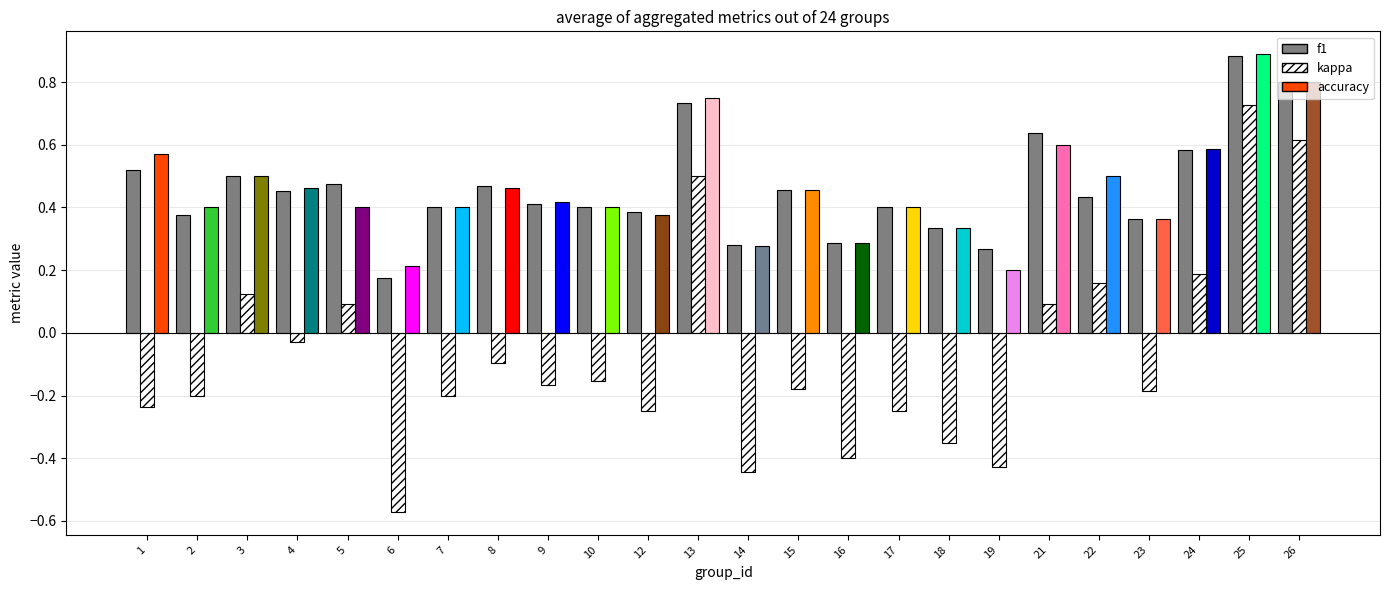

What is the sum of all kappa values?

-1.6